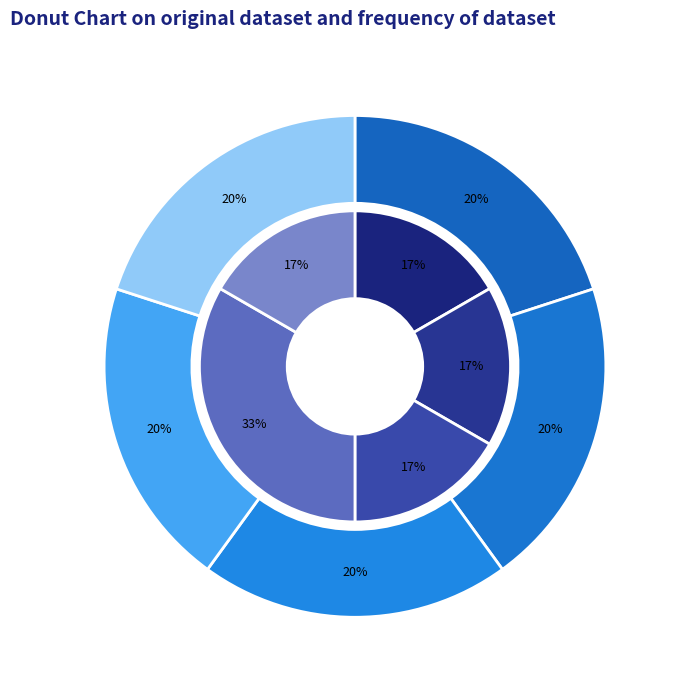

Count the number of slices in the pie.

5